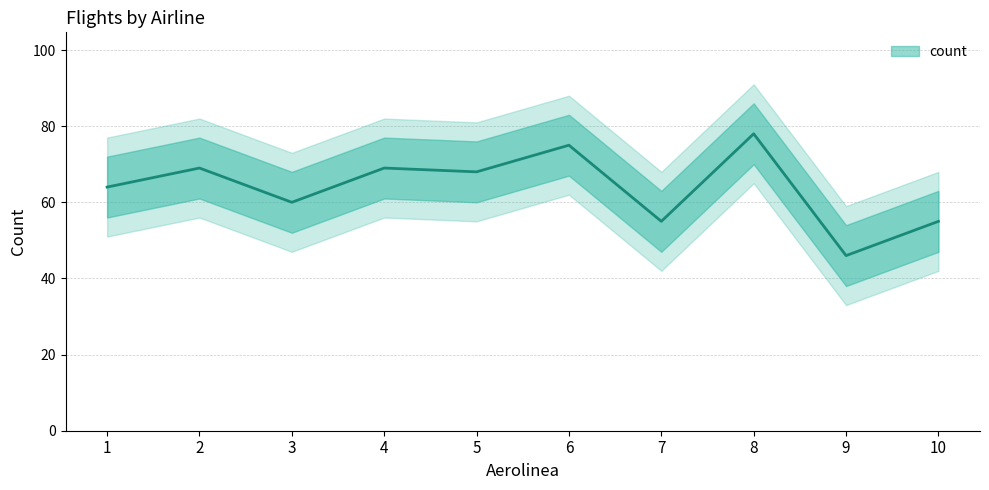

How many interior local valleys (lower than both neighbors) does the data have?

4